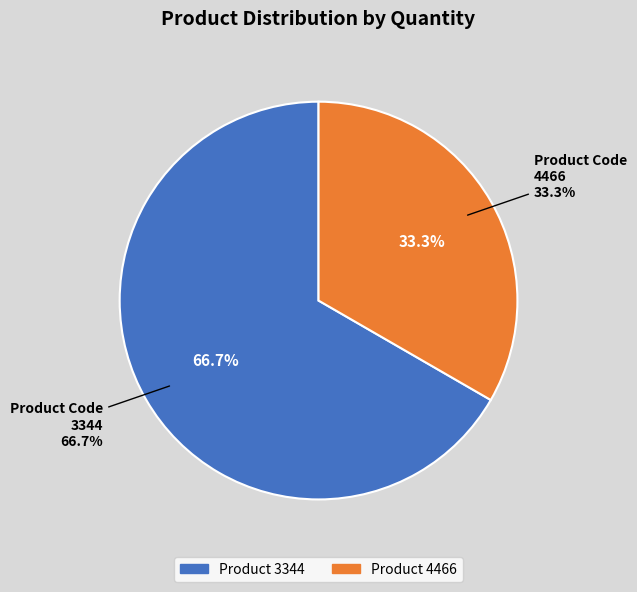

What is the smallest slice in the pie chart?

4466